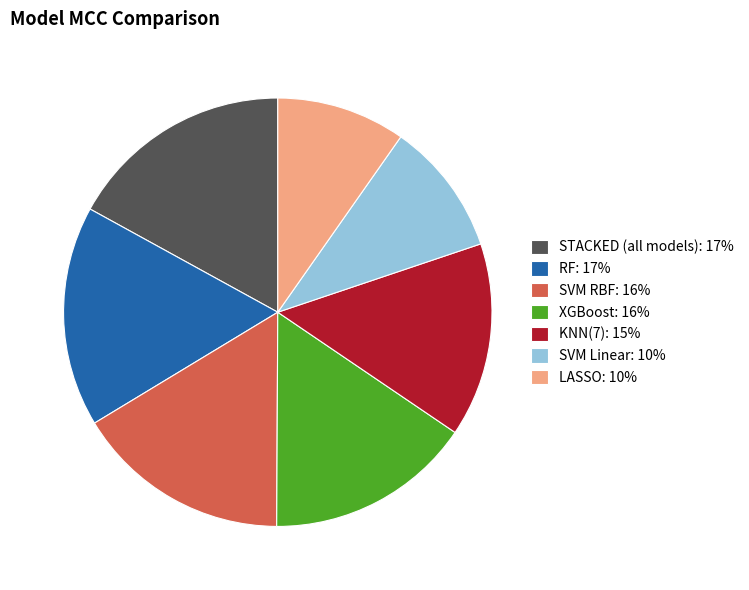

Combined, do RF: 17% and SVM Linear: 10% account for over 50%?

No